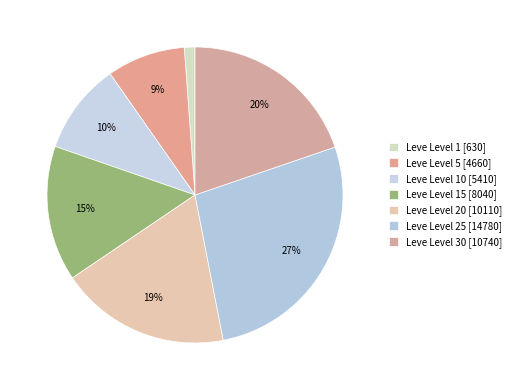

To the nearest percent, what is the difference between the largest and smallest slice percentages?

26%